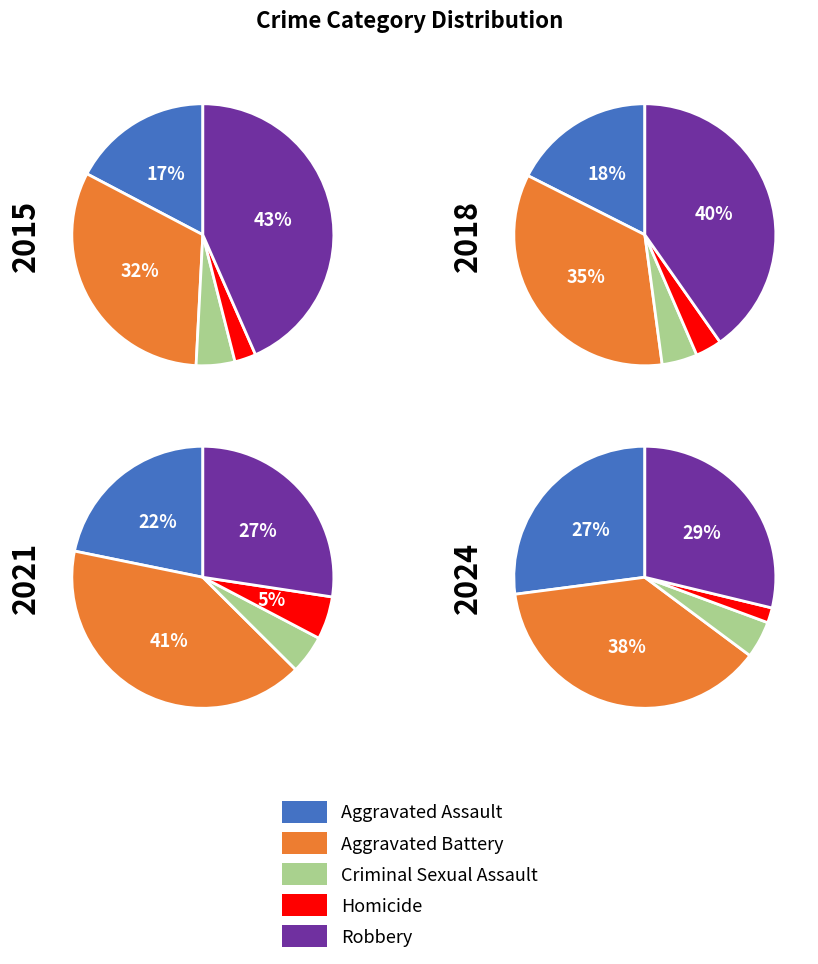

The 3 slice represents 1% of the pie. True or false?

False